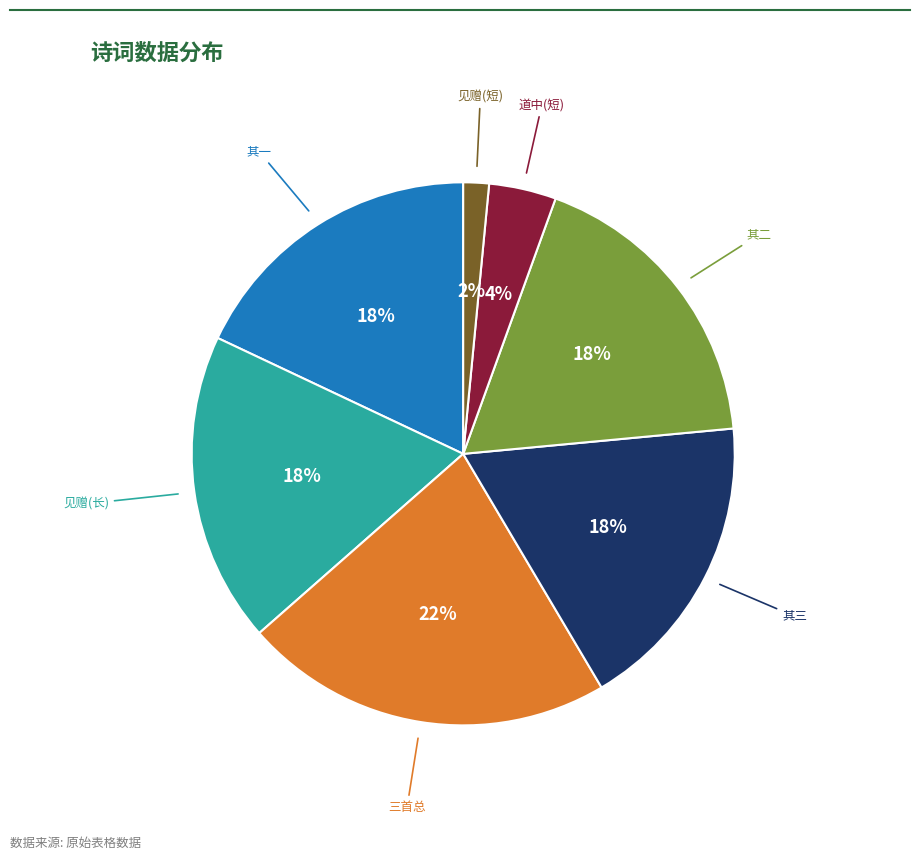

How many slices are in this pie chart?

7